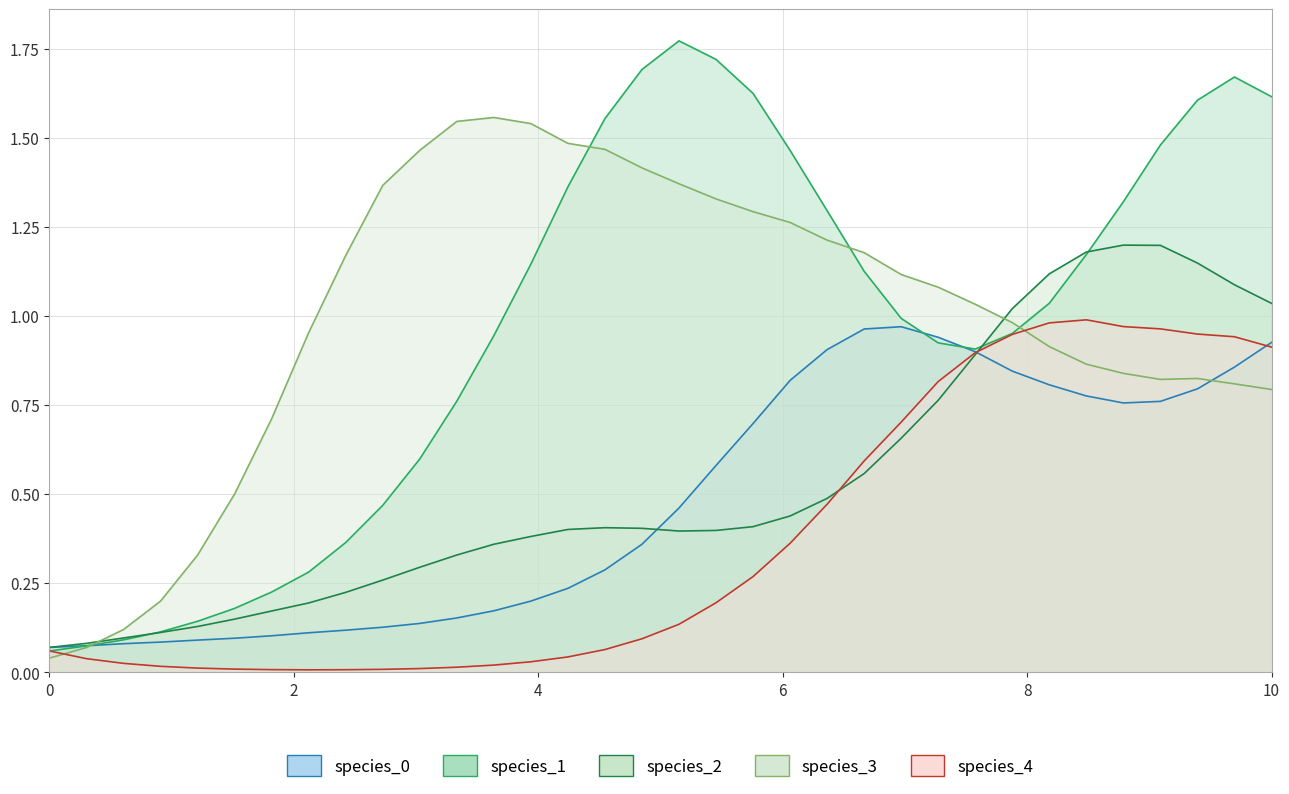

List the series in order of their peak value, lowest first.

species_0, species_4, species_2, species_3, species_1